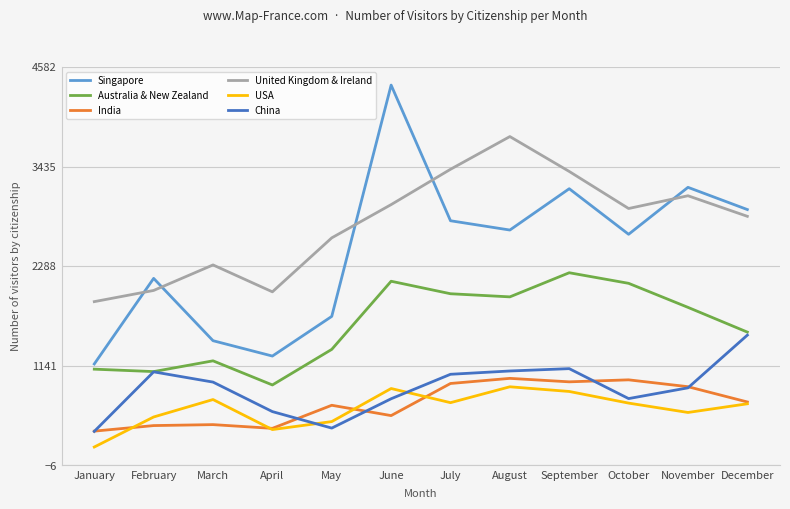

True or false: Singapore has more than 1 interior local peaks.

True